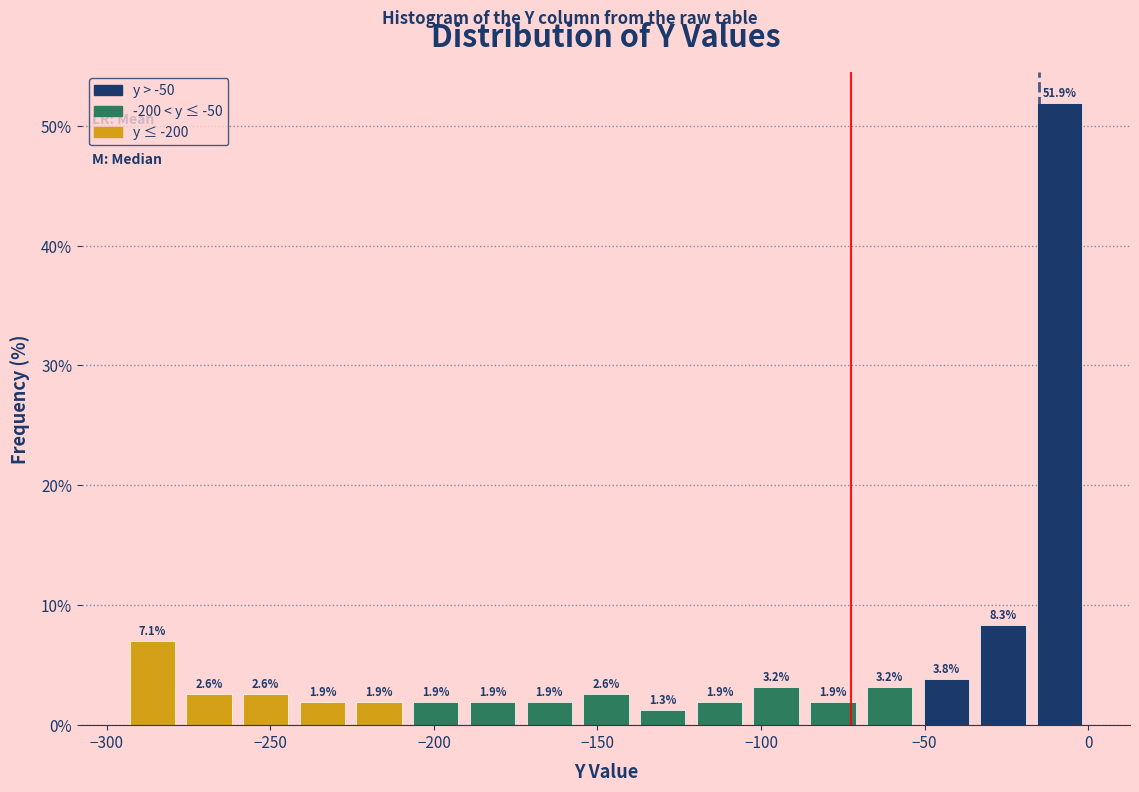

Around what value on the x-axis is the tallest bar? Give the approximate position of its centre, as read against the axis.

-10